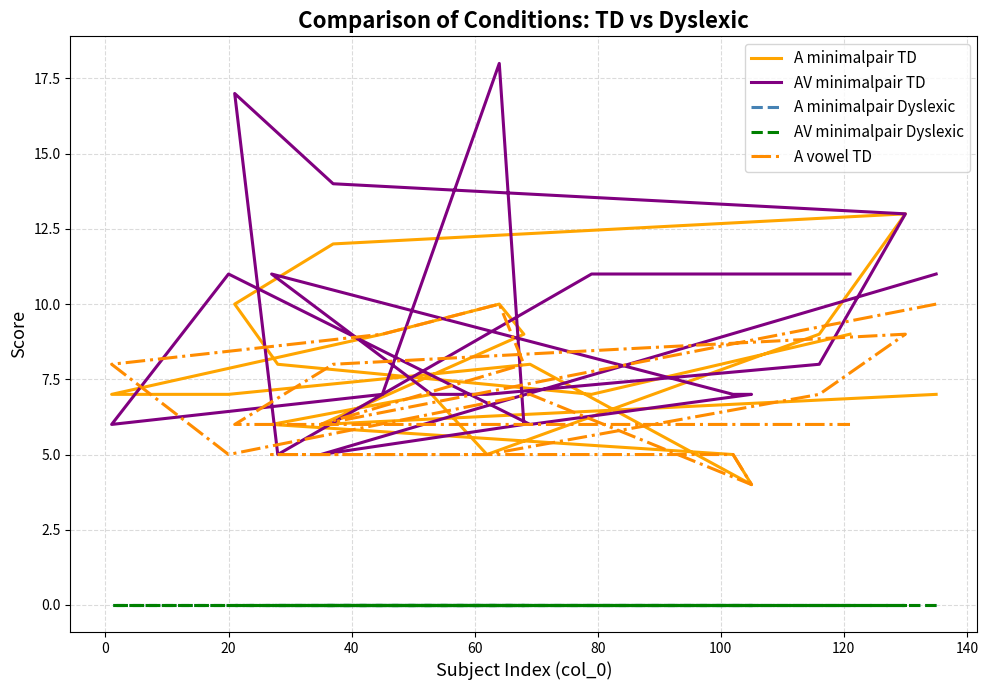

True or false: A minimalpair TD and AV minimalpair Dyslexic intersect in this chart.

False